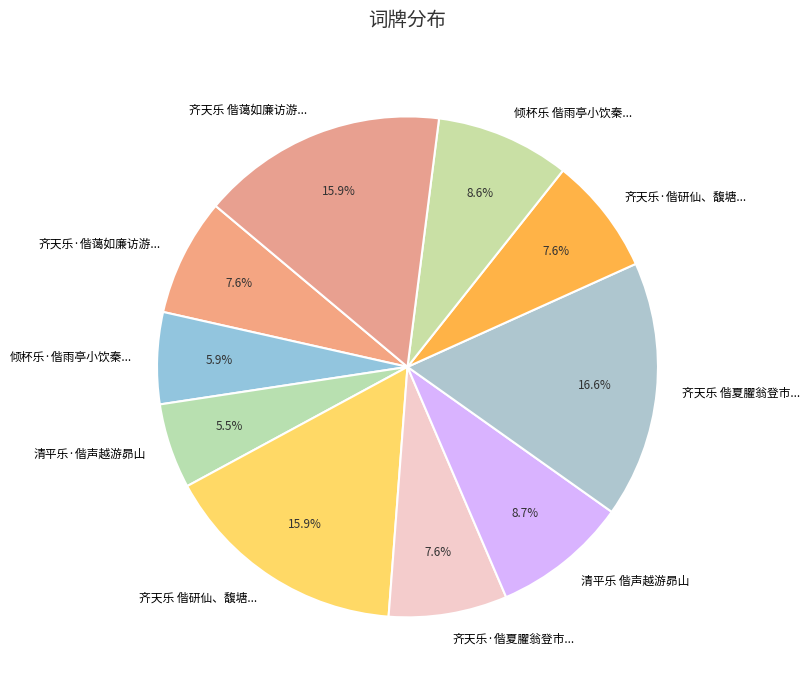

Combined, what portion of the pie is 齐天乐 偕夏臞翁登市... and 倾杯乐·偕雨亭小饮秦...?

22.5%